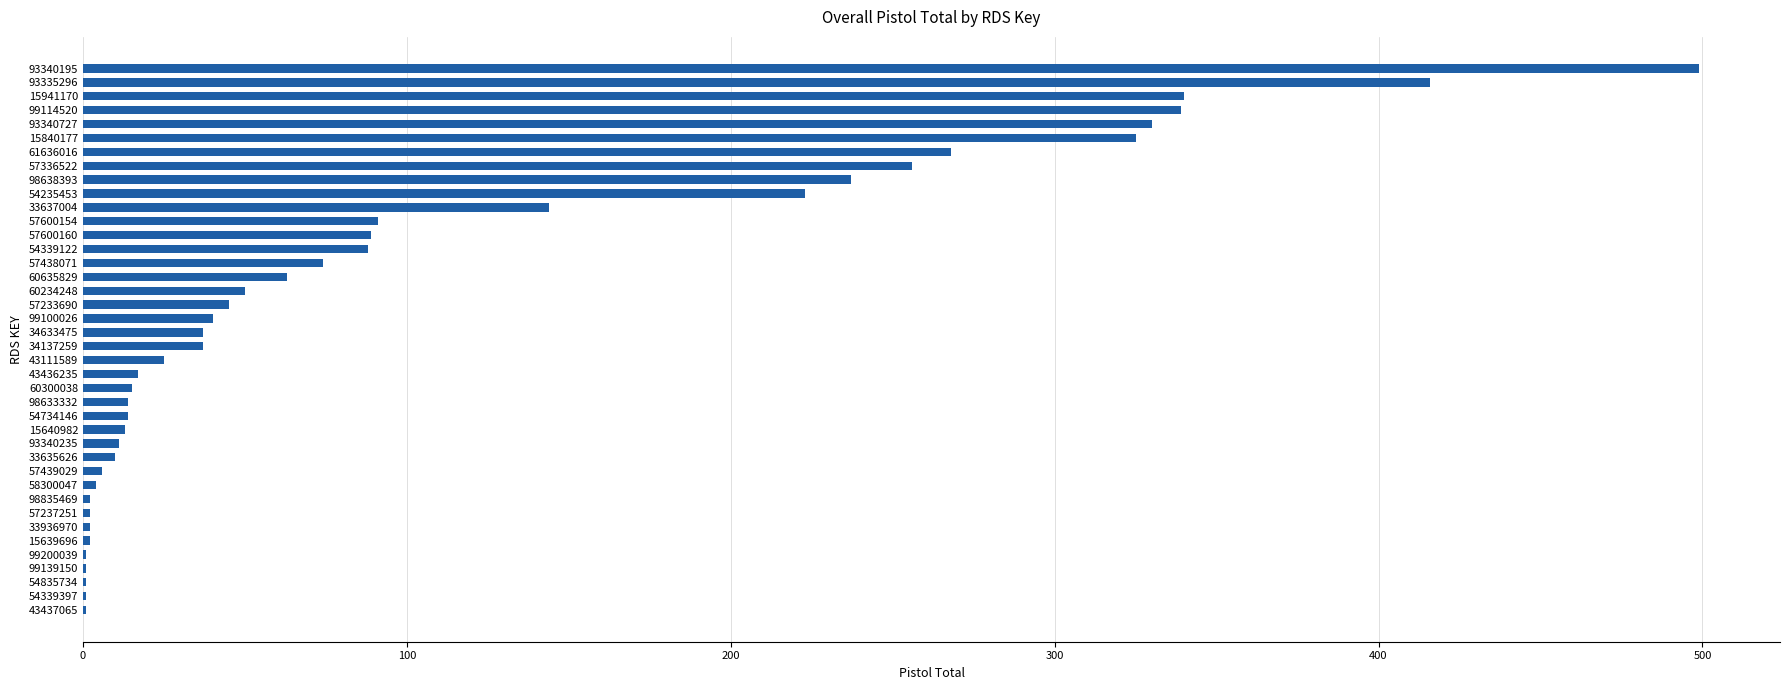

Are the bars horizontal?

Yes